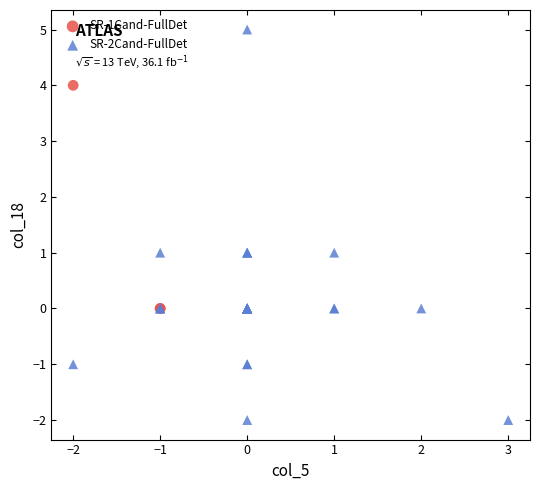

Which series reaches the maximum Y coordinate?

SR-2Cand-FullDet